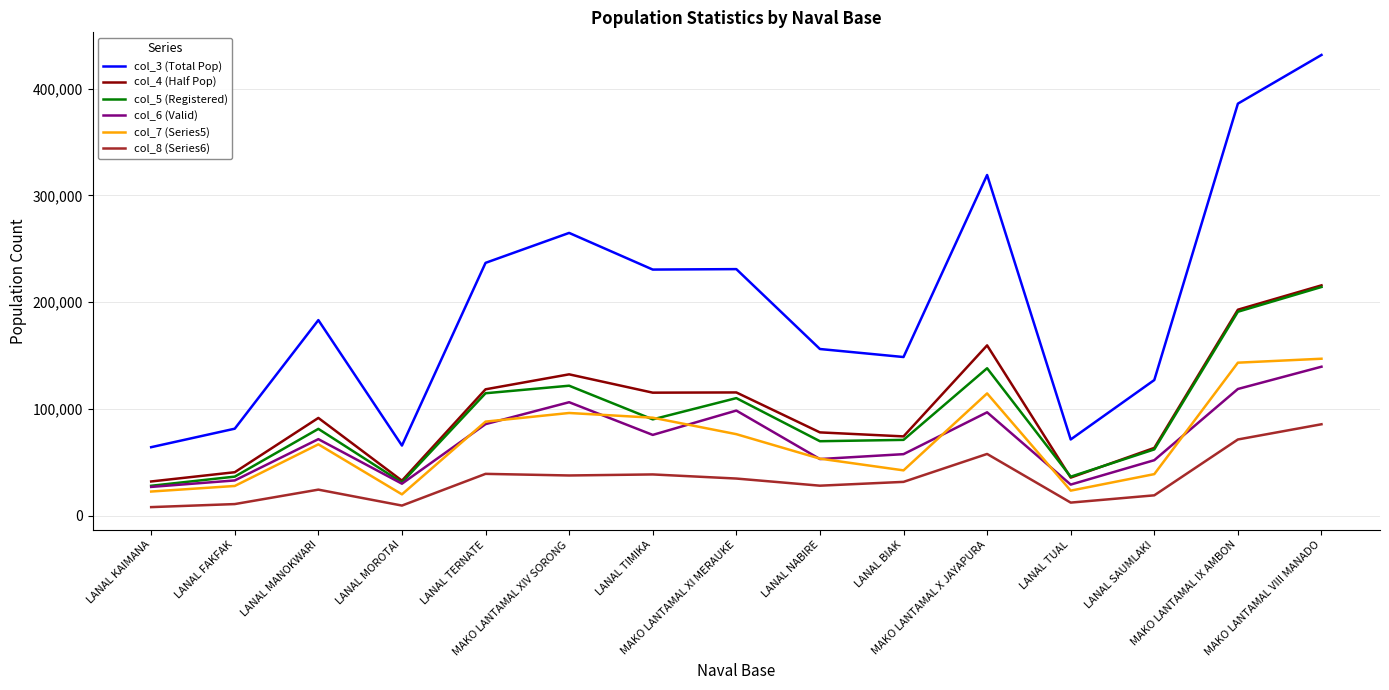

How many values in the col_3 (Total Pop) series are below 183272?

7